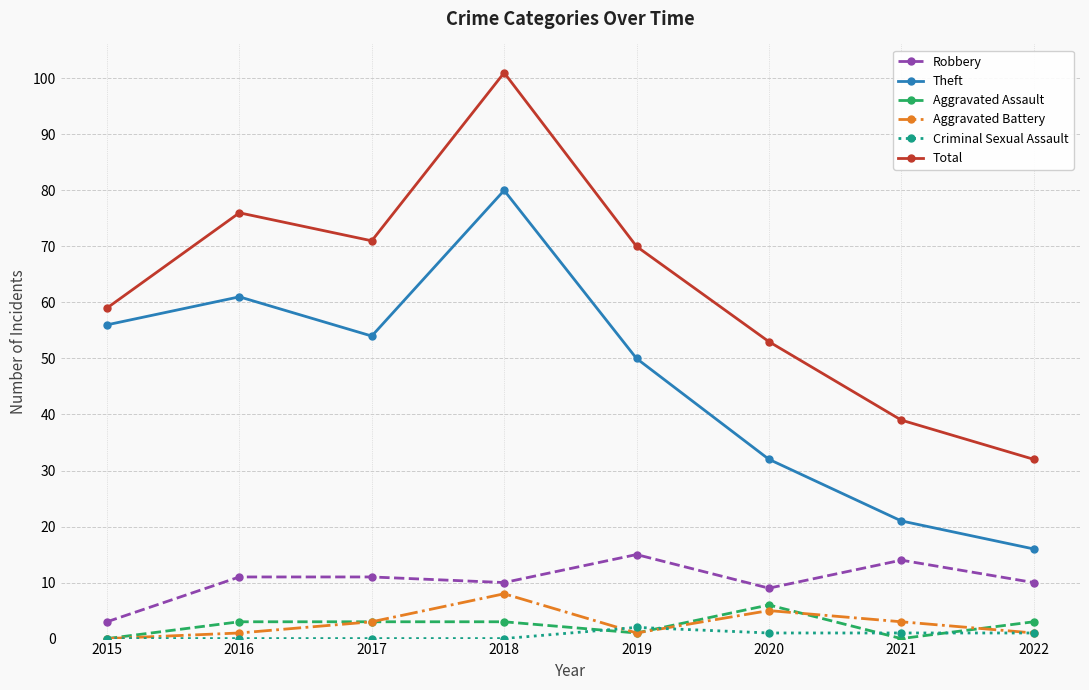

At which category is the sum across all series the highest?

2018